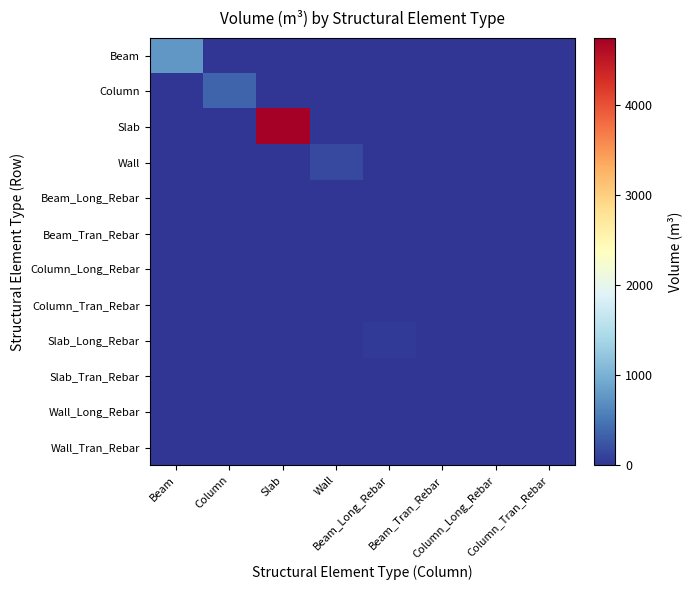

Rank the series by their maximum value, from lowest to highest.

Slab_Tran_Rebar, Column_Tran_Rebar, Wall_Tran_Rebar, Wall_Long_Rebar, Beam_Tran_Rebar, Beam_Long_Rebar, Column_Long_Rebar, Slab_Long_Rebar, Wall, Column, Beam, Slab